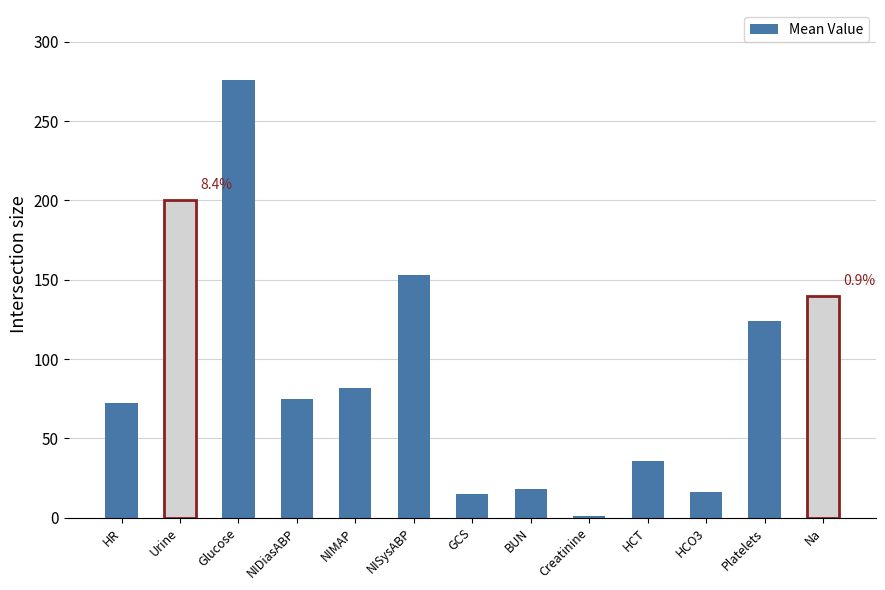

What is the difference between the maximum and second lowest values?

261.0